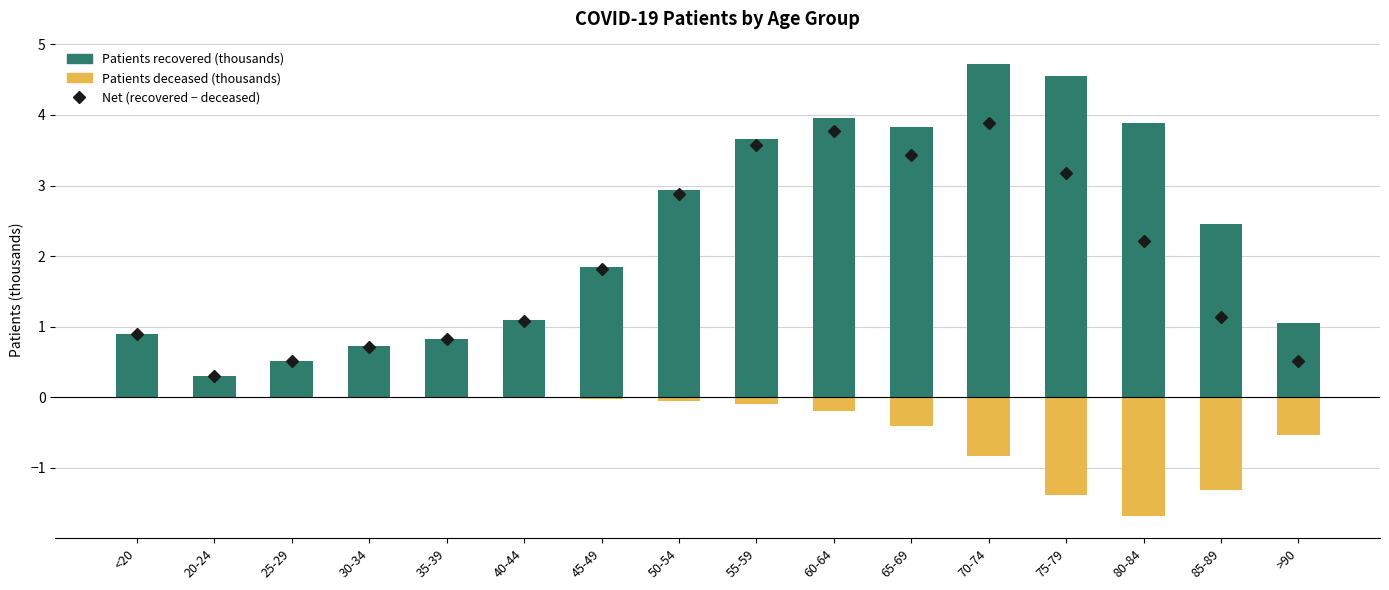

Which label corresponds to the smallest value in the chart?

80-84